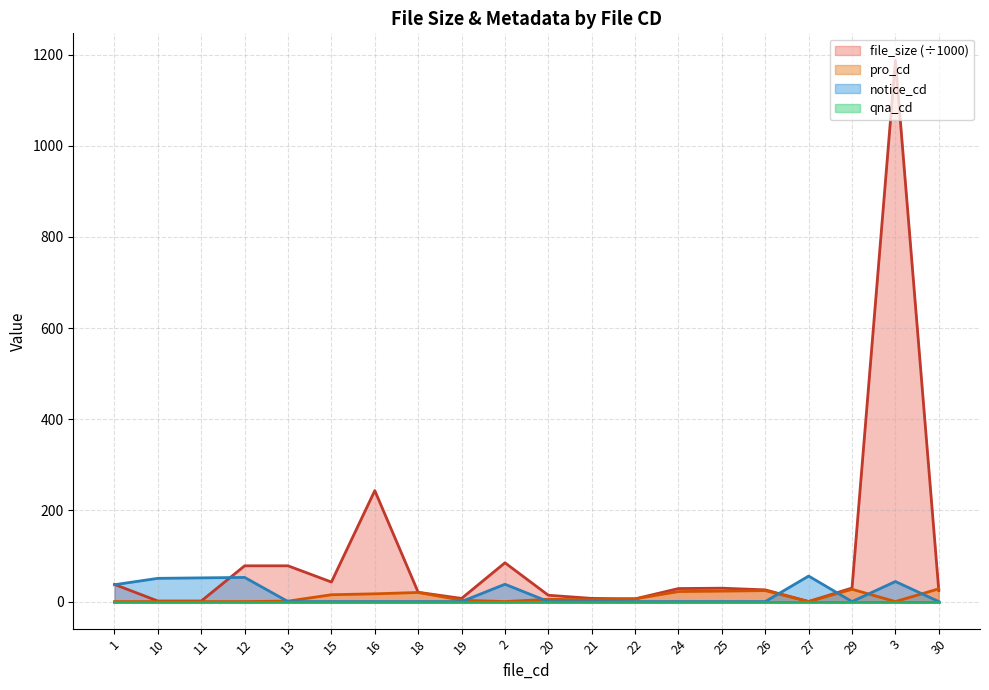

At which label is qna_cd closest to 0?

1